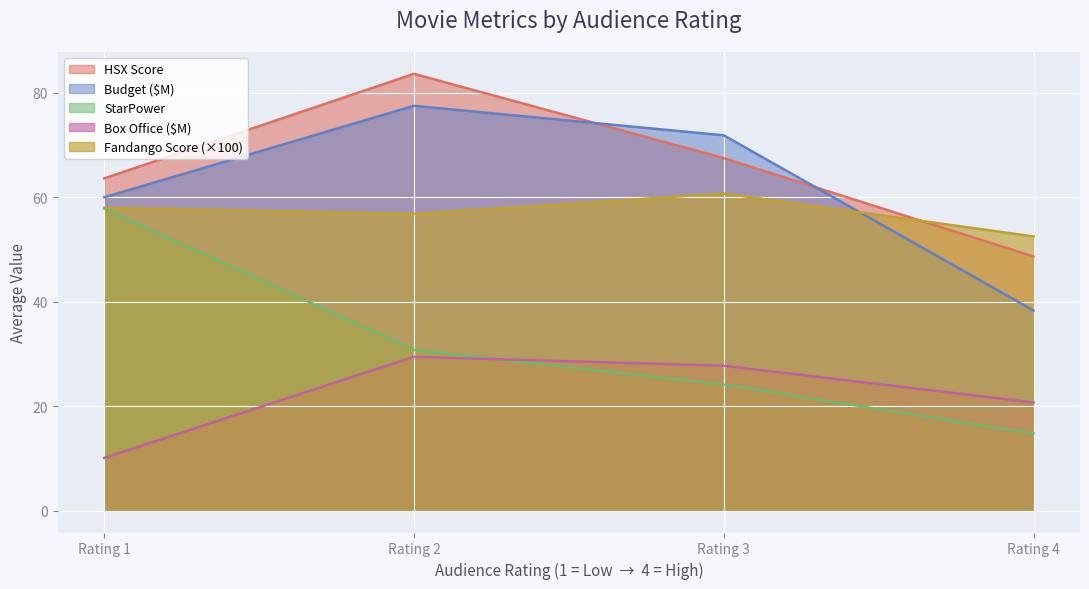

How many lines are shown in the chart?

5